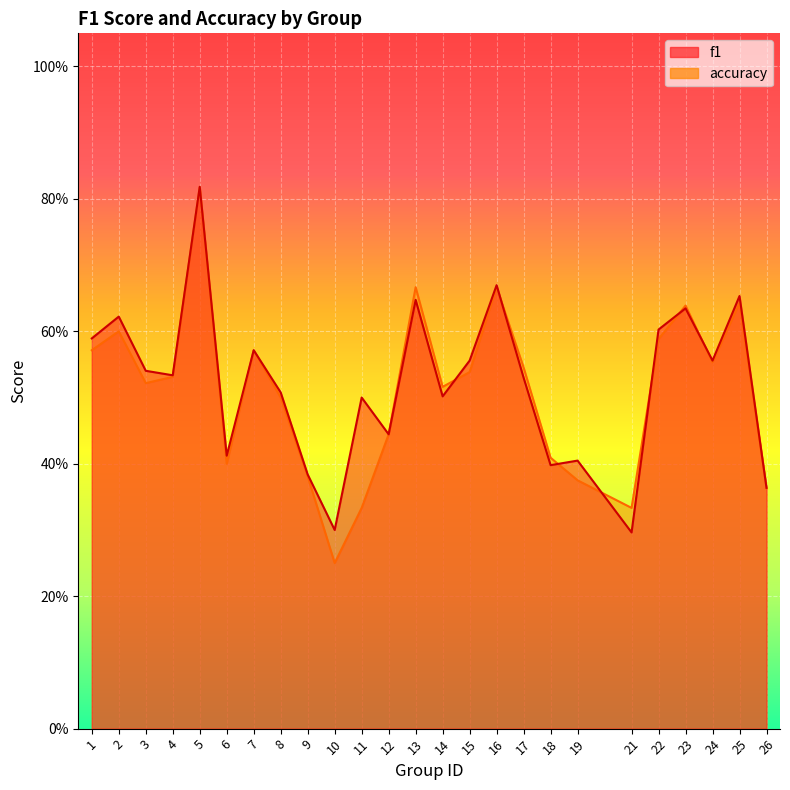

The f1 series shows 0.8 at 24. True or false?

False